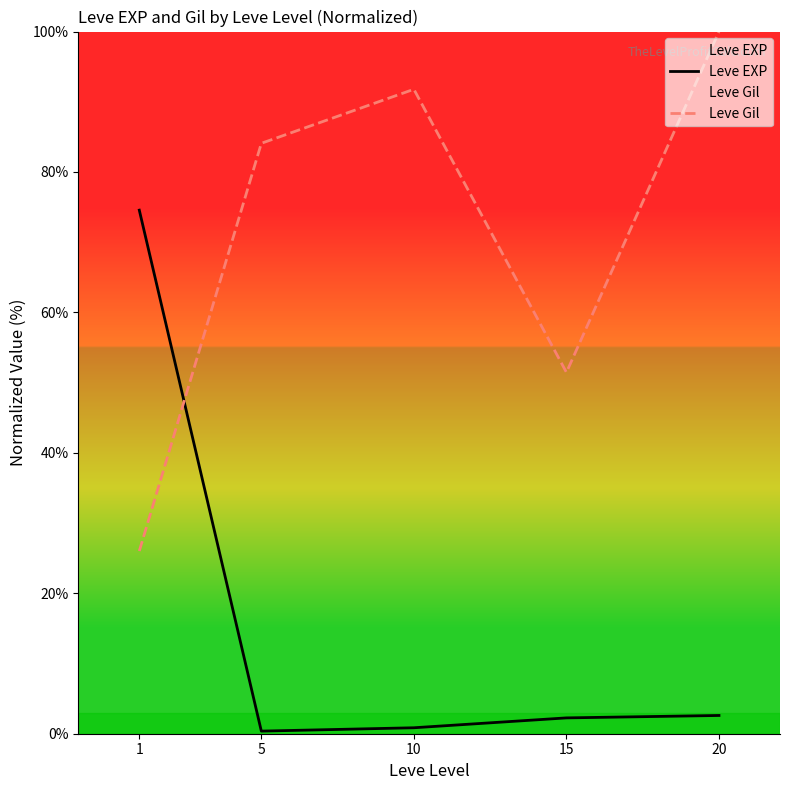

At which category does the chart reach its minimum across all series?

5